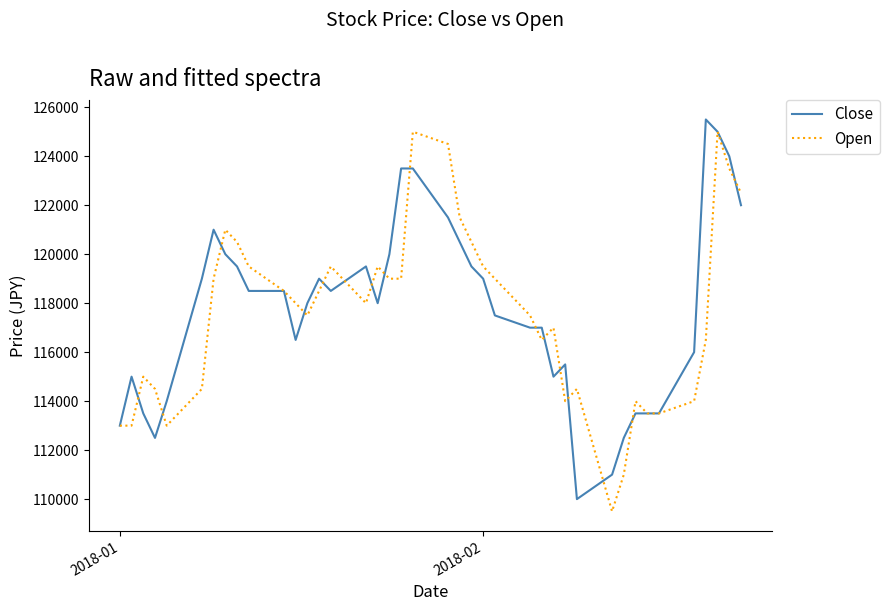

What is the highest value of the Open series?

125000